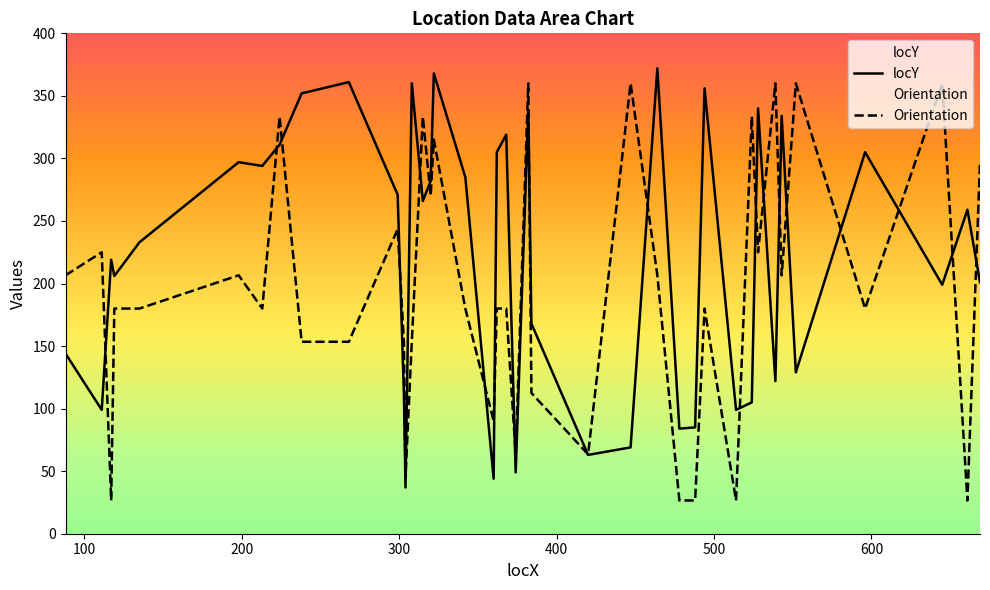

What is the lowest value of the Orientation series?

26.6